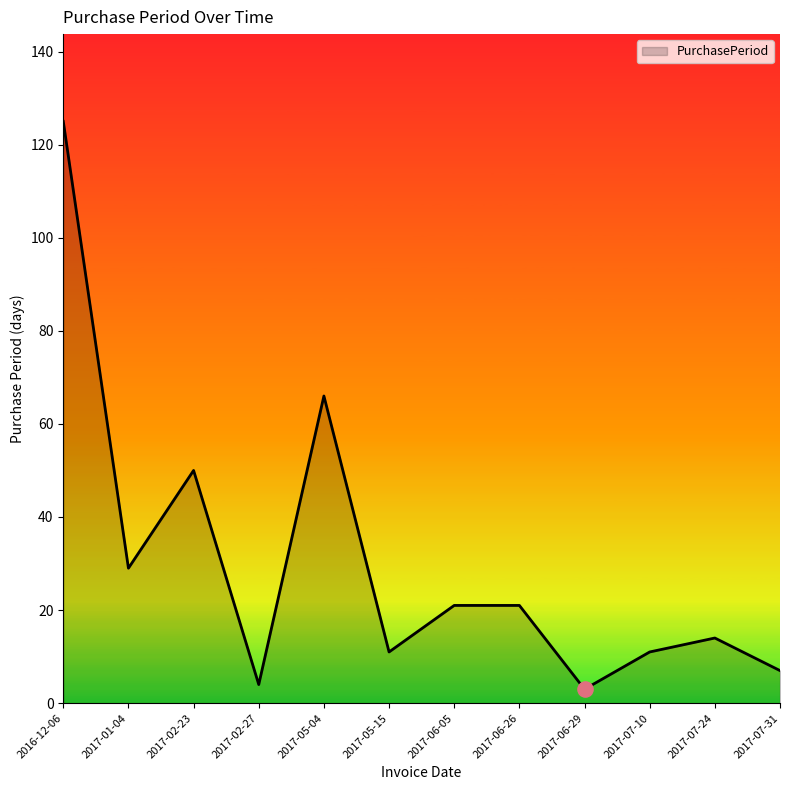

What is the change in value from 2017-05-04 to 2017-06-05?

-45